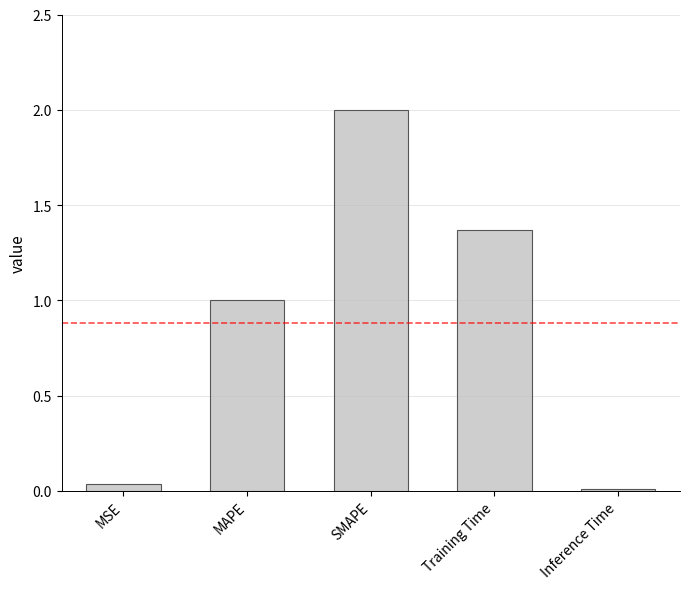

Which has a higher value, Inference Time or Training Time?

Training Time